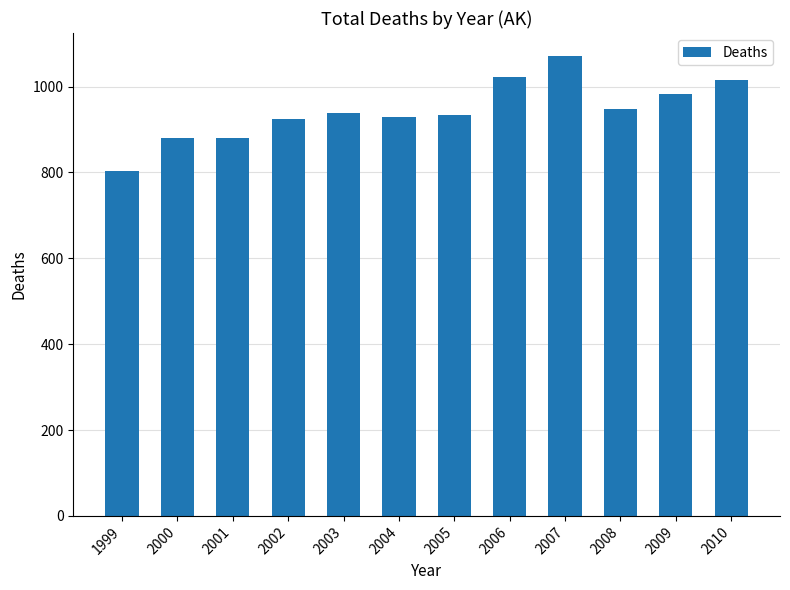

Read the value at 2007, to the nearest 10.

1070